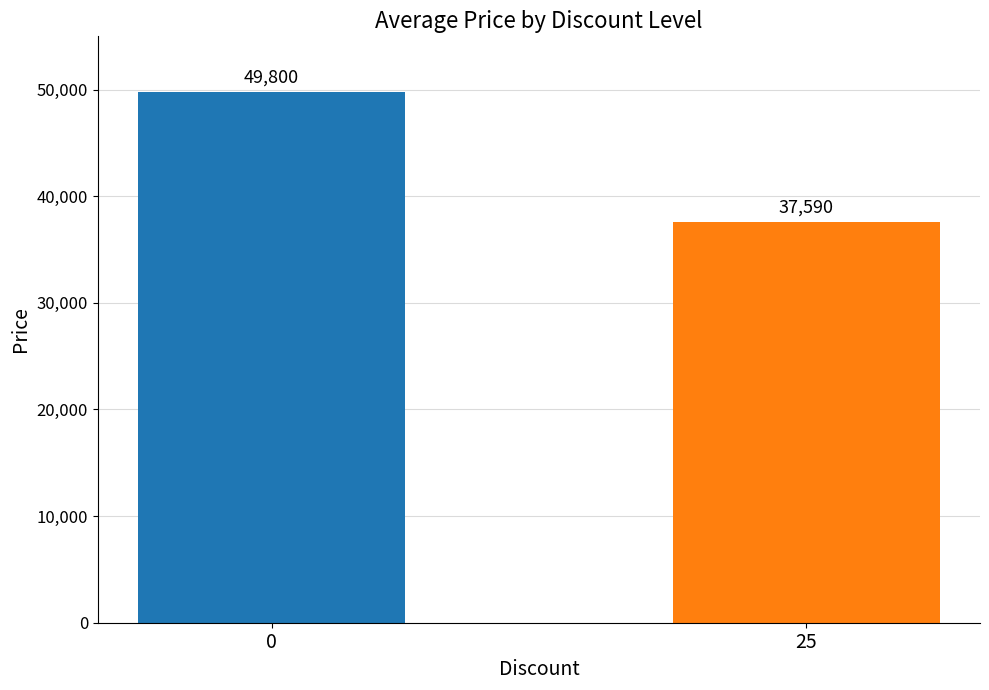

Does the chart contain any negative values?

No